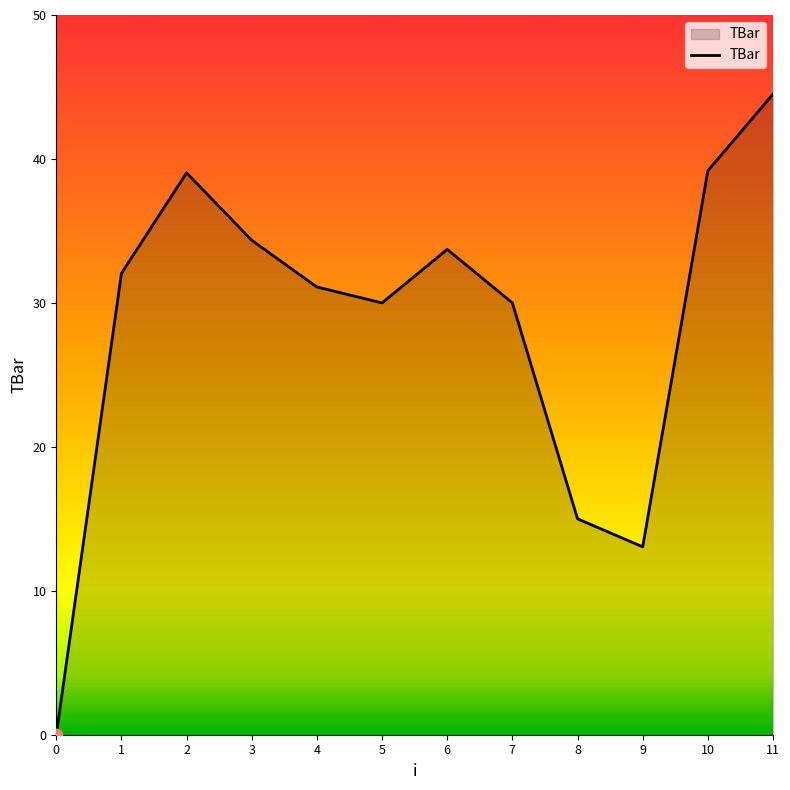

Which has a higher value, 9 or 0?

9